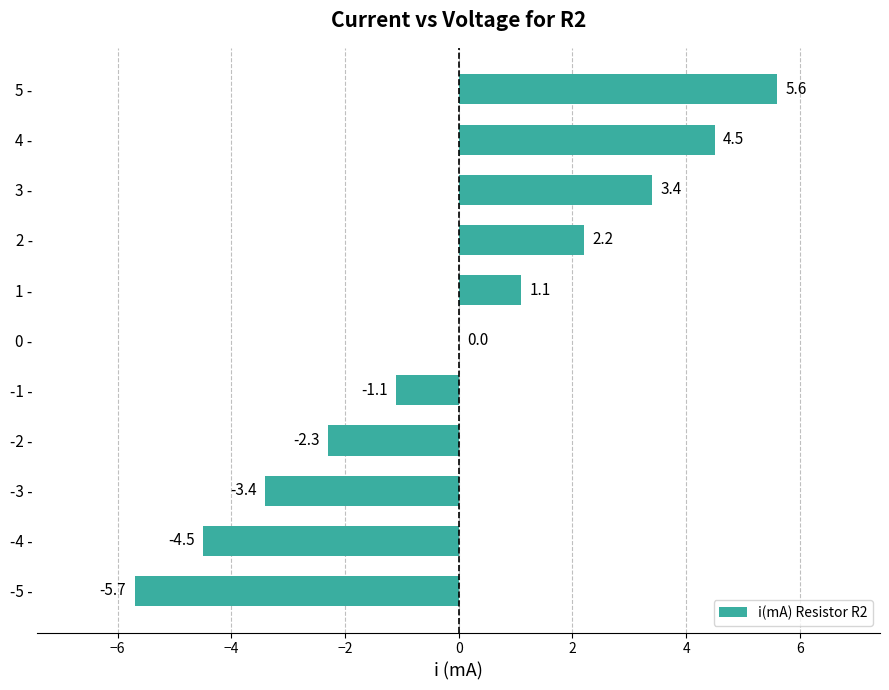

How many categories are shown in the chart?

11